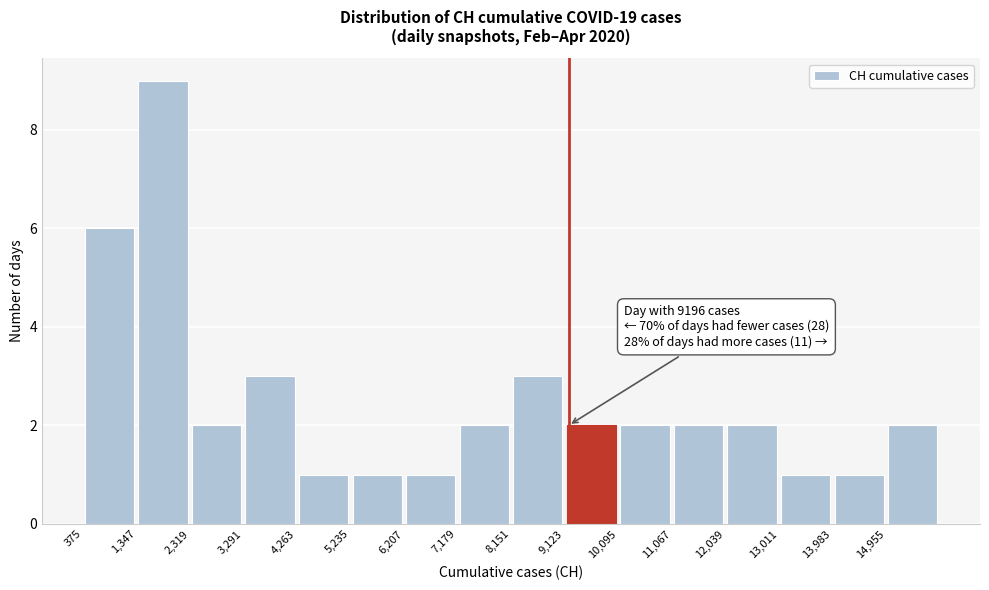

Which range on the x-axis has the tallest bar?

1300 to 2300